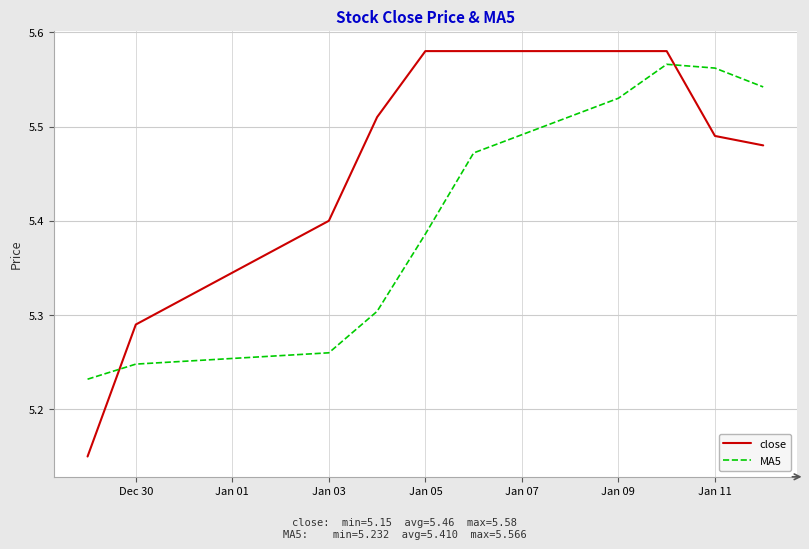

List the series in order of their peak value, highest first.

close, MA5